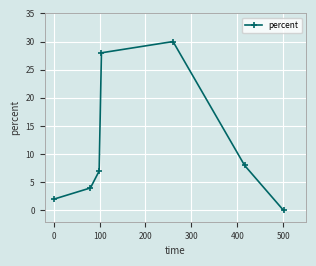

What is the value of the 6th point from the left?

8